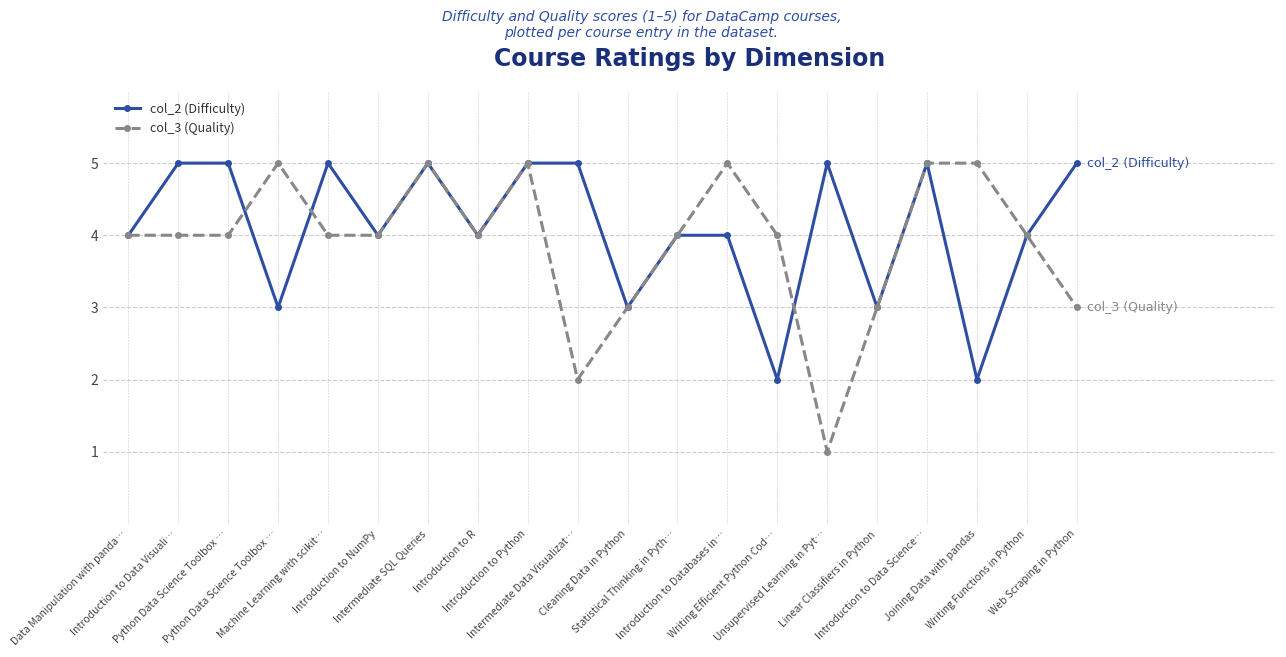

What is the label of the 6th point from the left?

Introduction to NumPy